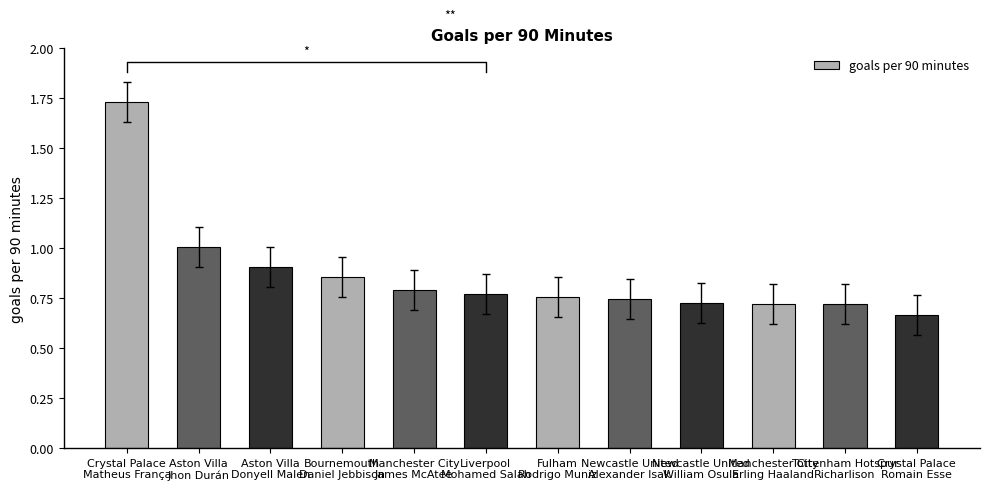

What is the change in value from Newcastle United
Alexander Isak to Crystal Palace
Romain Esse?

-0.1